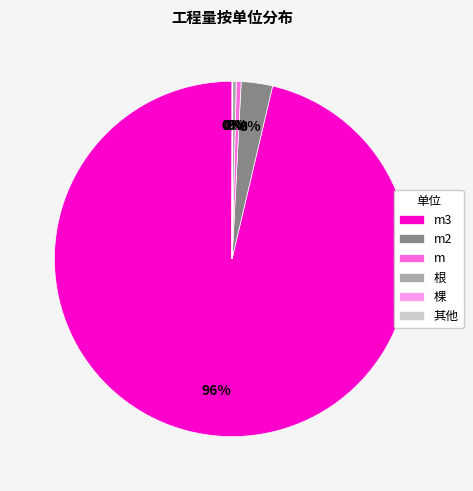

What percentage is the m2 slice, to the nearest percent?

3%